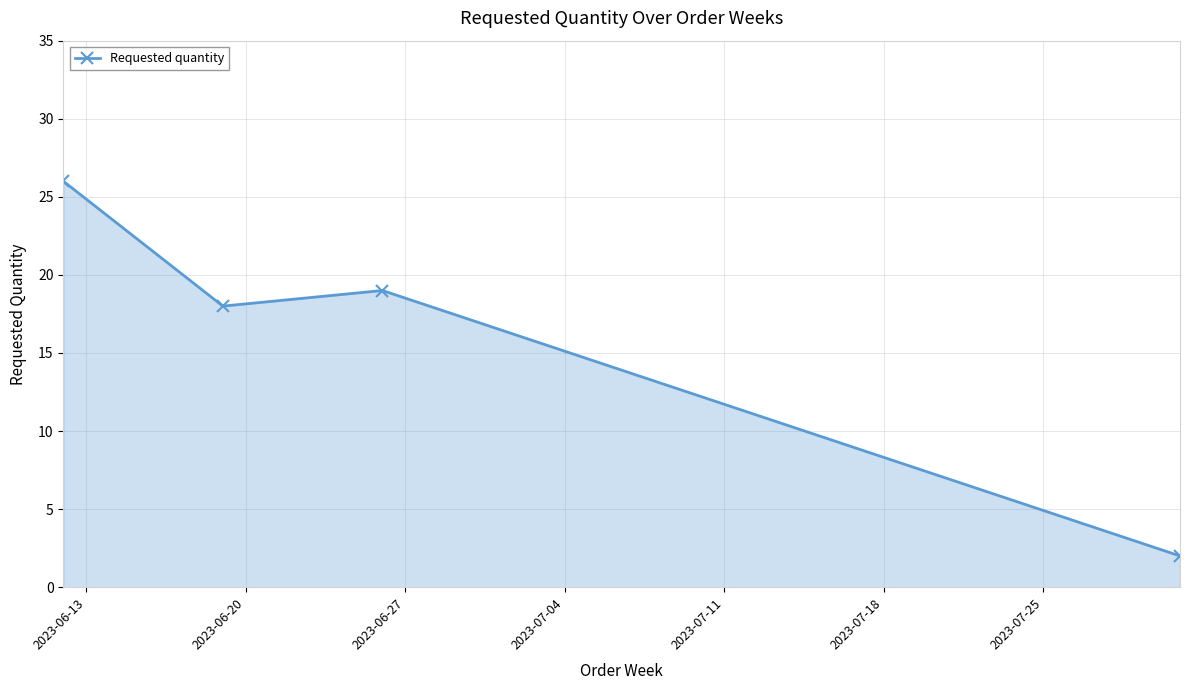

What is the minimum value shown in the chart?

2